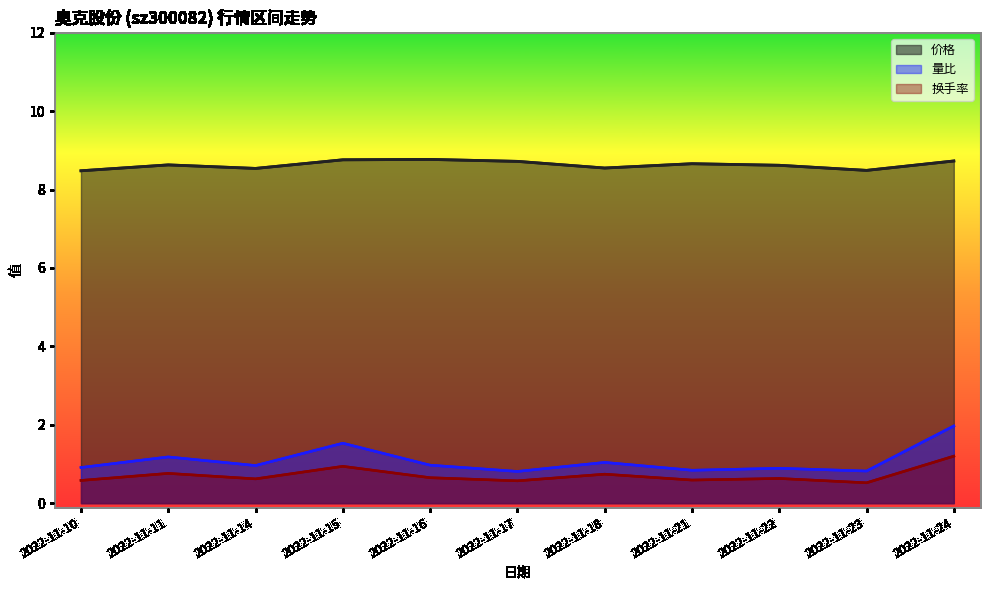

What is the average value of the 价格 series?

8.6